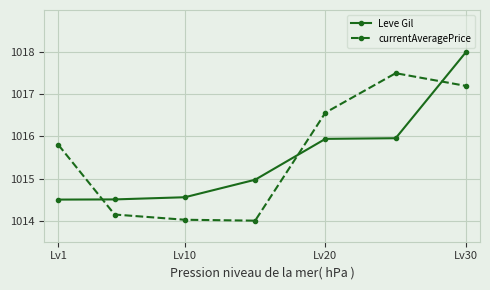

Count the number of data series in this chart.

2